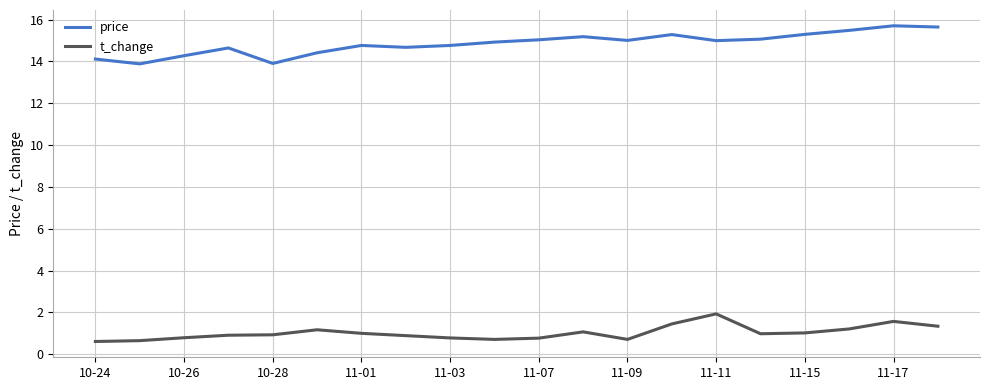

True or false: price has more than 1 interior local peaks.

True